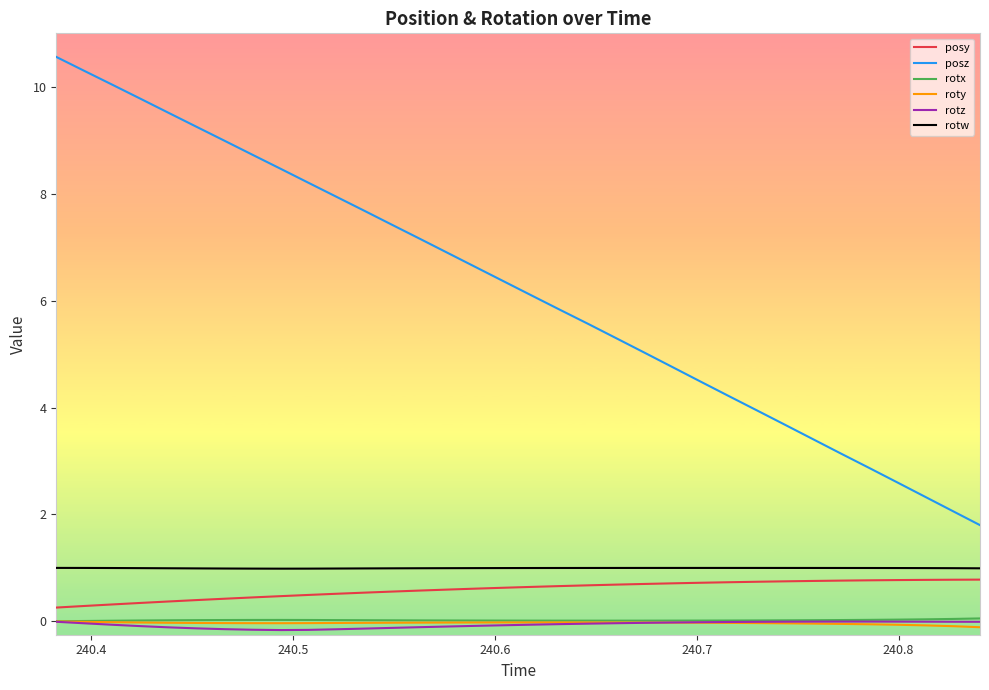

Which series has the largest total across all categories?

posz